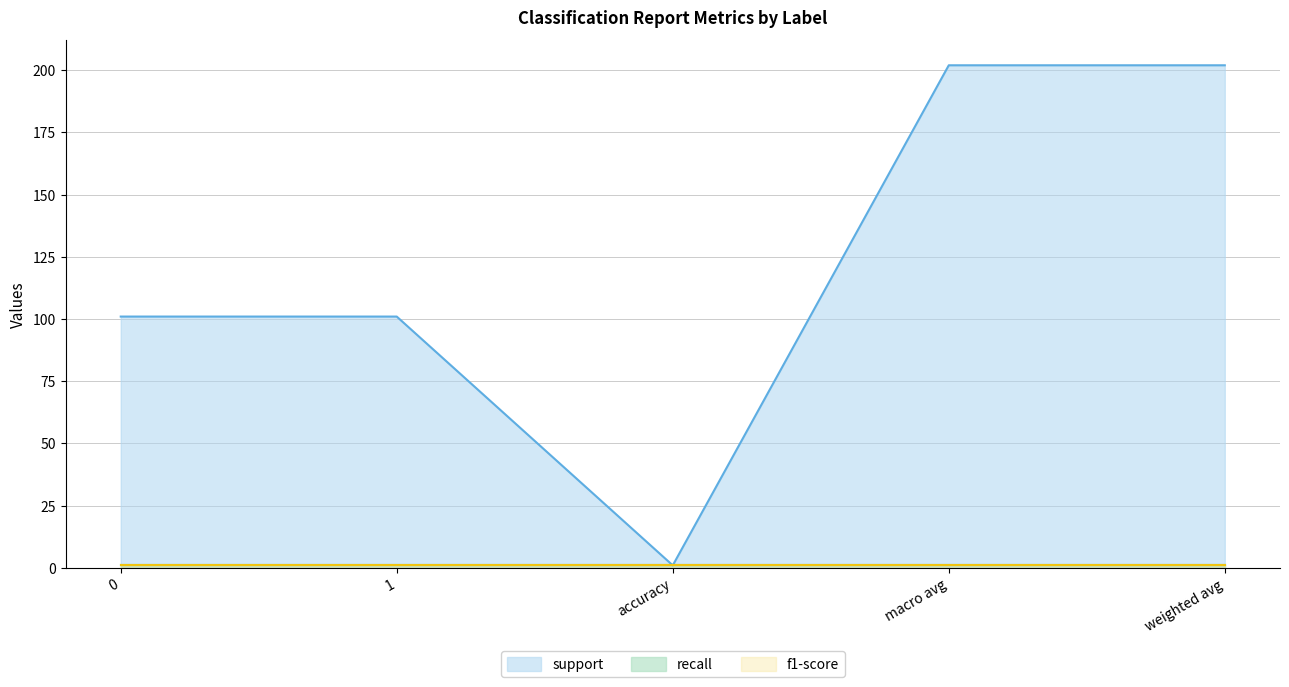

What is the sum of the recall values at accuracy and weighted avg?

2